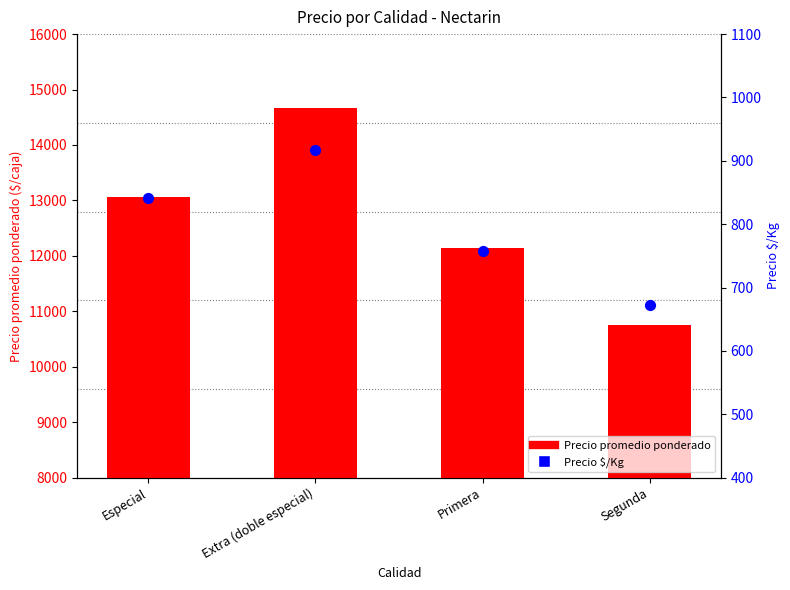

At which category is the sum across all series the highest?

Extra (doble especial)